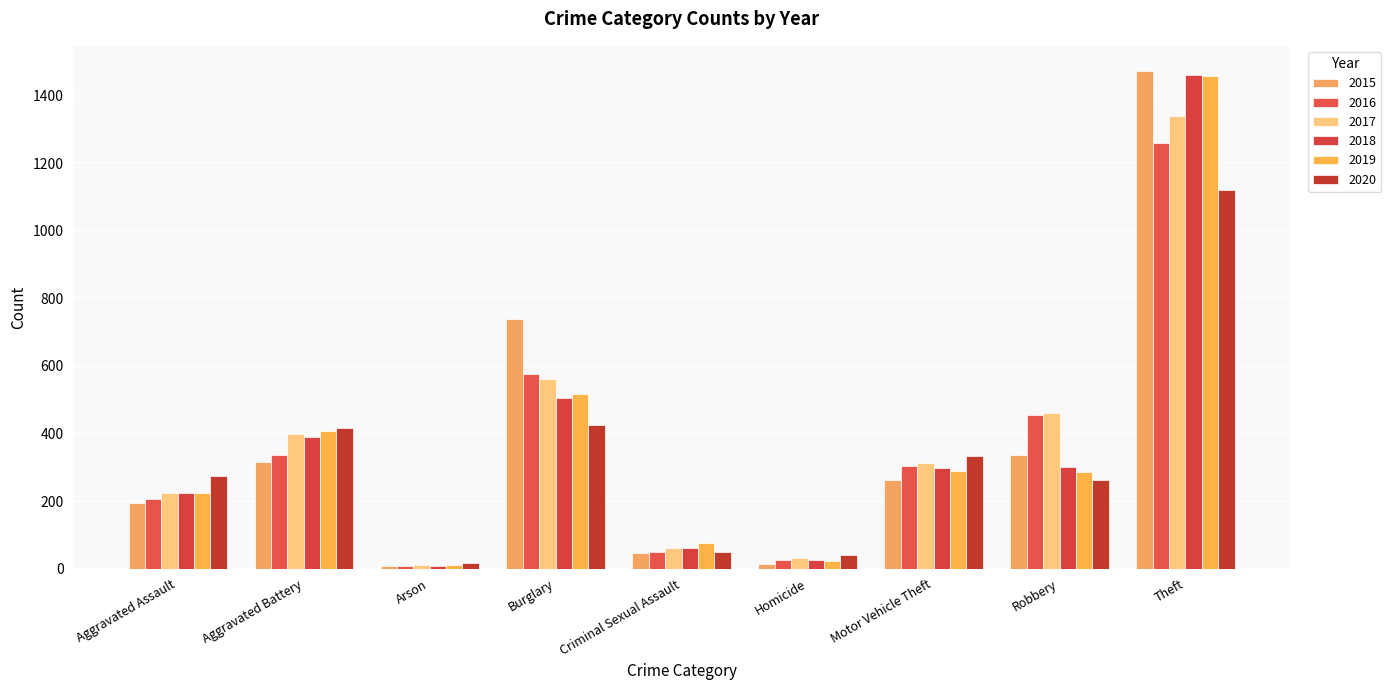

What is the difference between the maximum and minimum values in the 2017 series?

1329